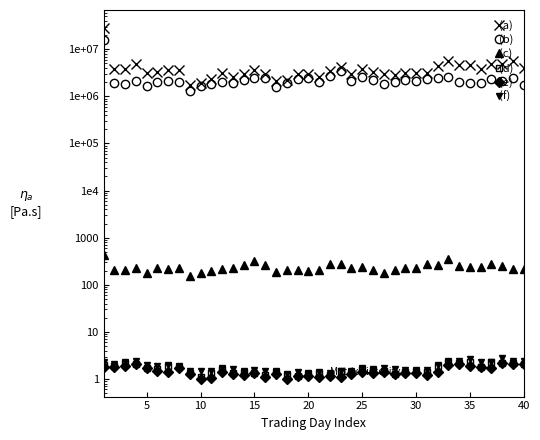

How many data points does each series have?

40